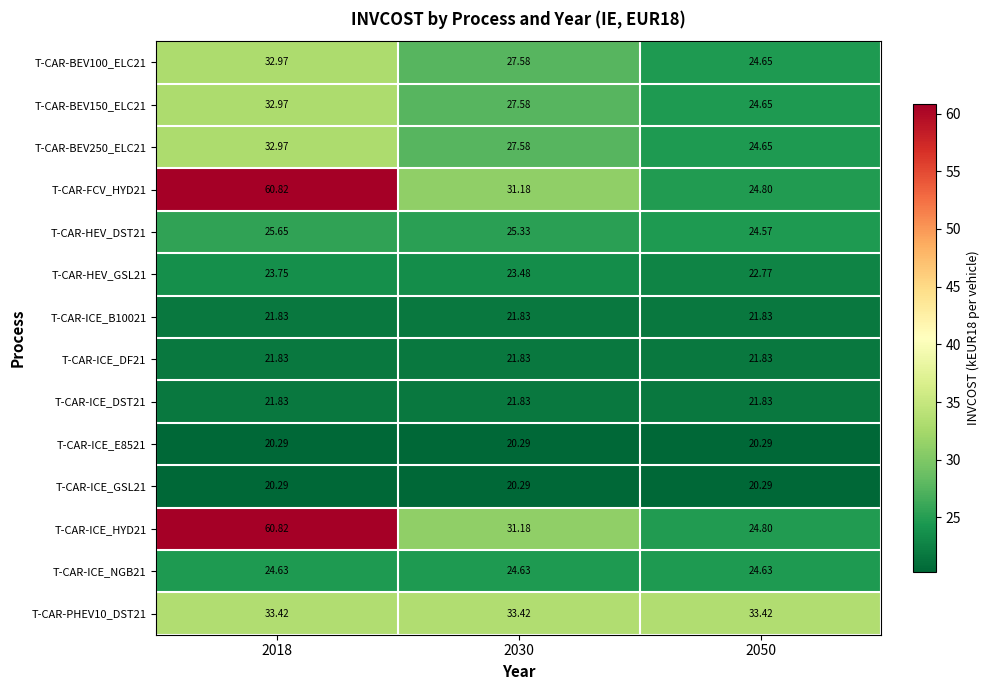

Count the number of data series in this chart.

14